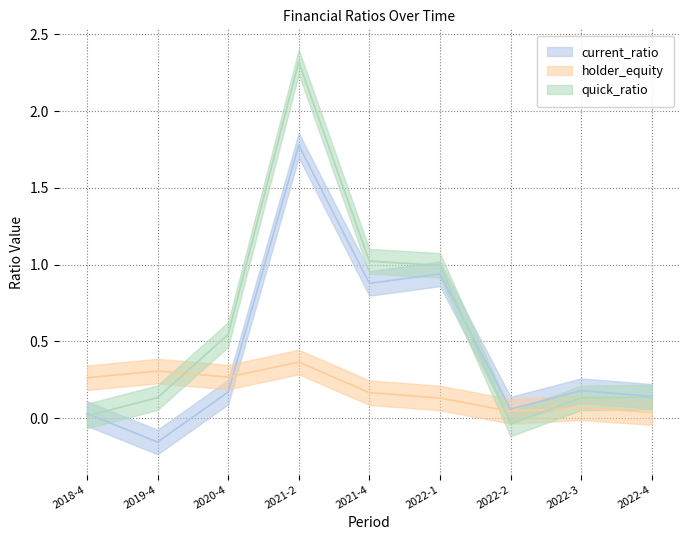

How many series are shown in this chart?

3